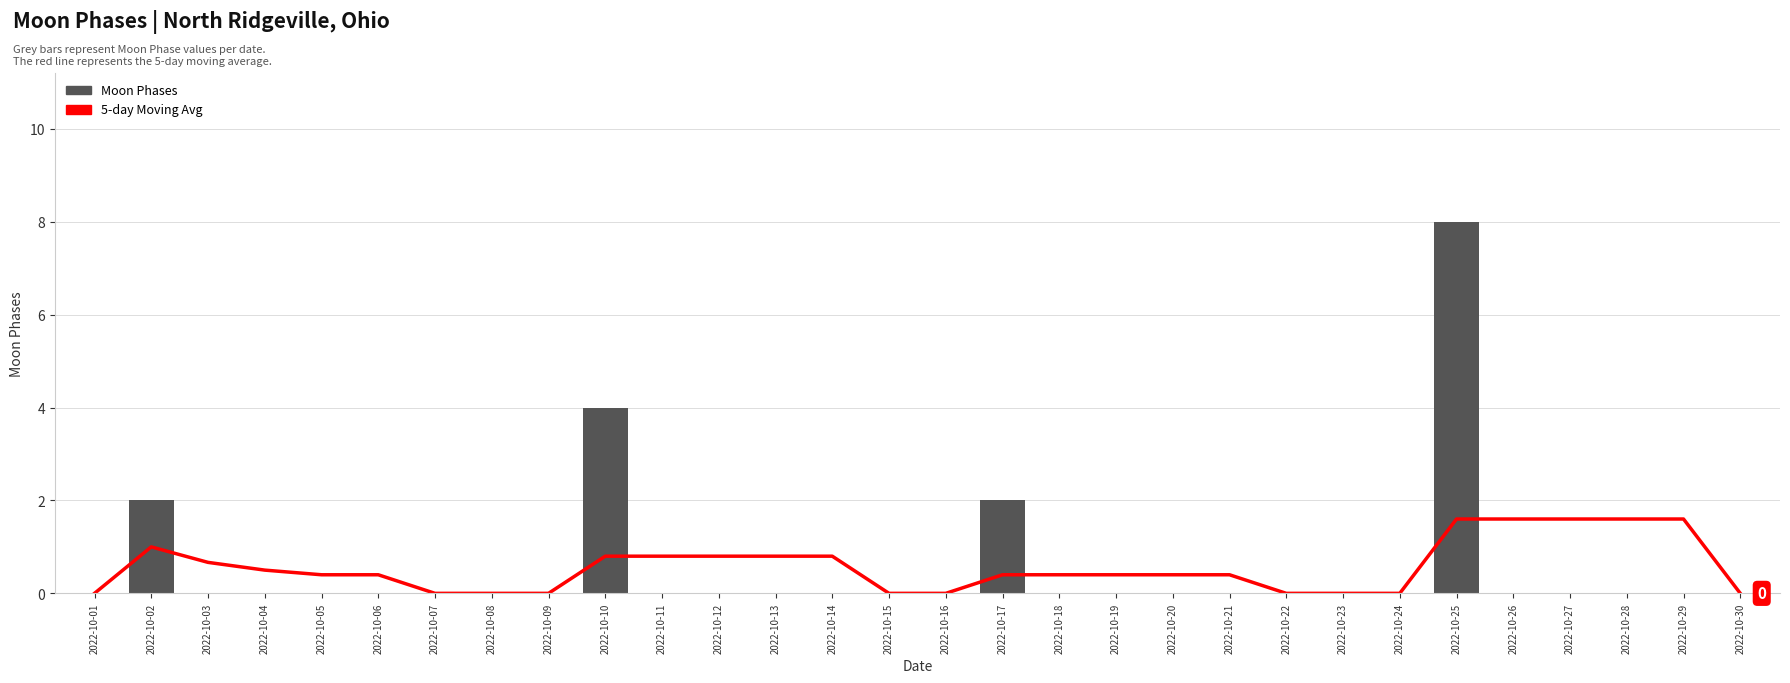

Does the chart contain any negative values?

No